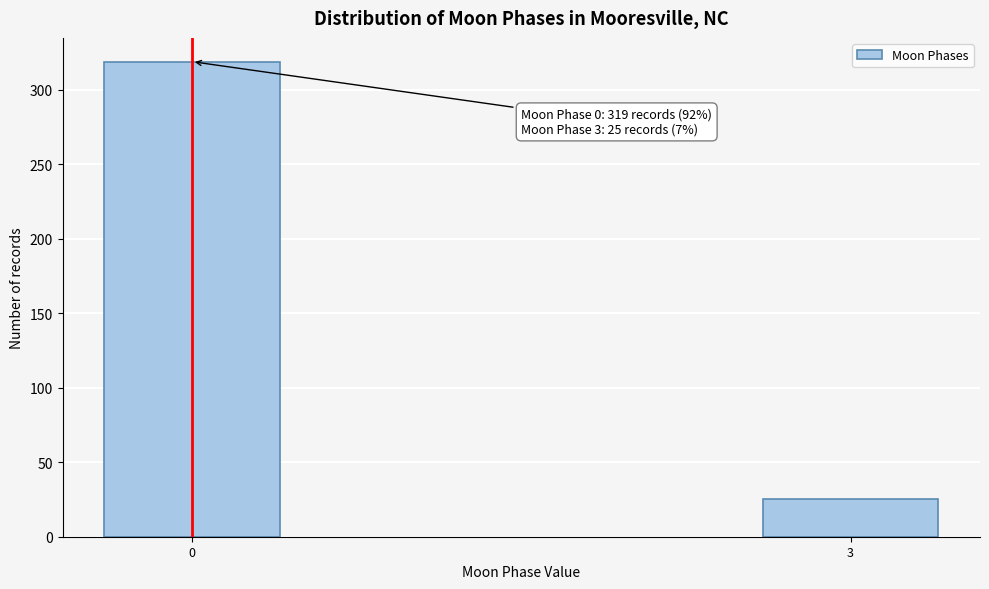

Reading left to right, transcribe all the data shown in this chart.

0=319	3=25